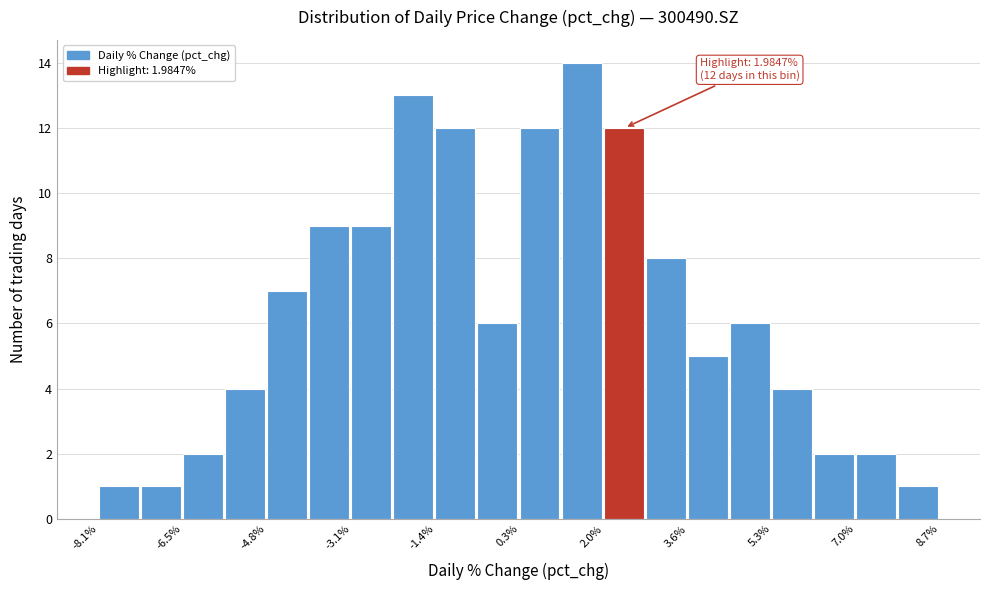

Over which range of the x-axis is the bar tallest?

1.2 to 2.0